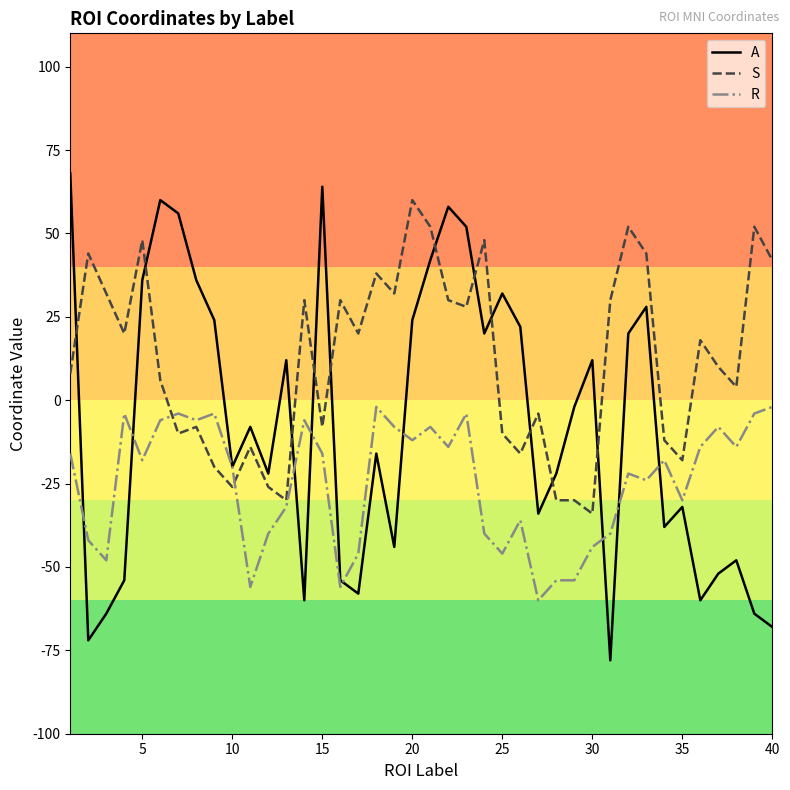

Which series has the largest total across all categories?

S